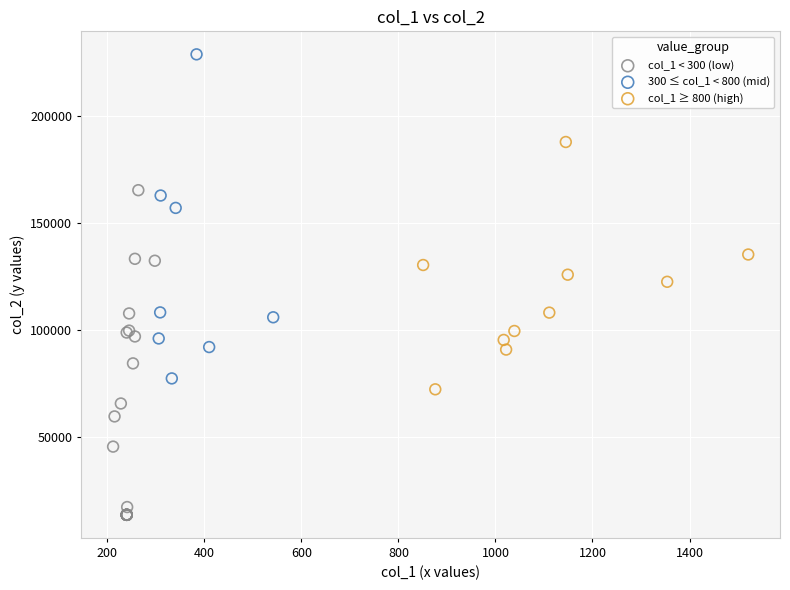

What are all the series names shown in the legend?

col_1 < 300 (low), 300 ≤ col_1 < 800 (mid), col_1 ≥ 800 (high)